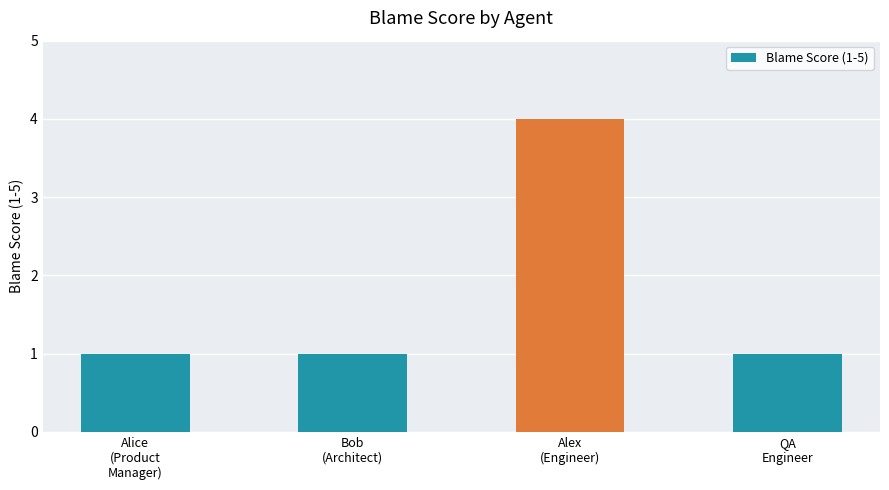

What is the maximum value shown in the chart?

4